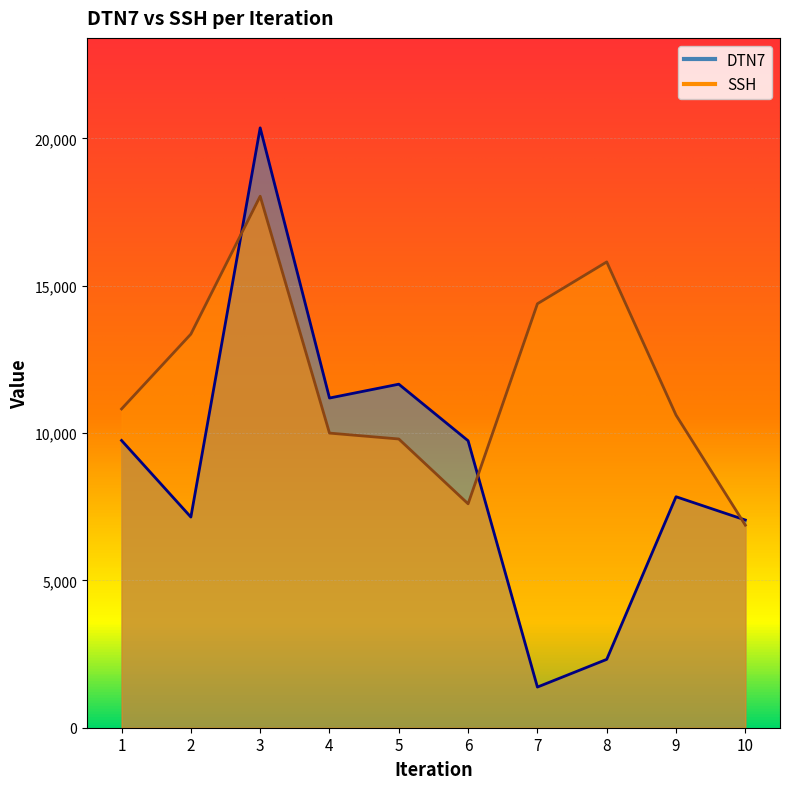

At which category does SSH reach its first local valley?

6